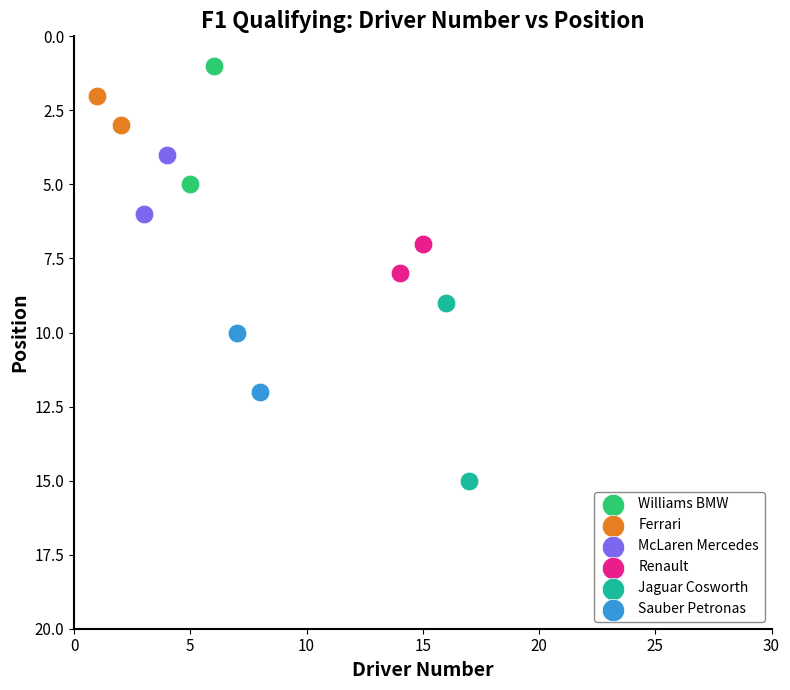

Which series contains the lowest Y value?

Williams BMW